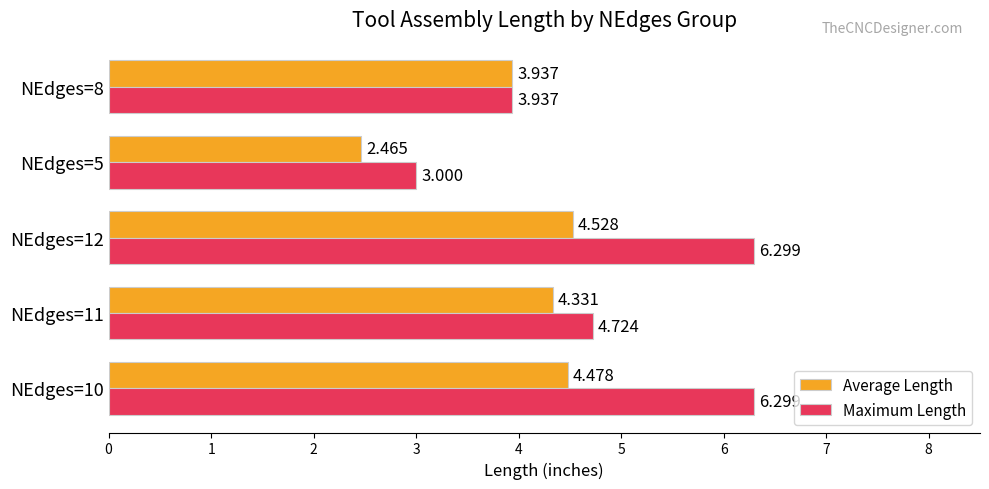

What are all the series names shown in the legend?

Average Length, Maximum Length